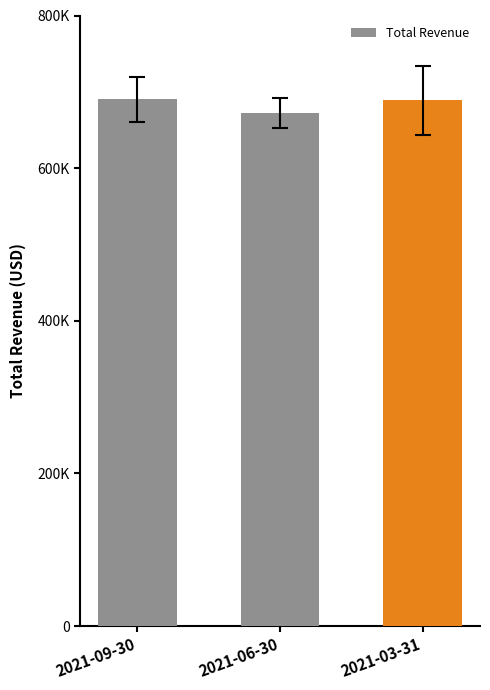

Does the chart contain any negative values?

No